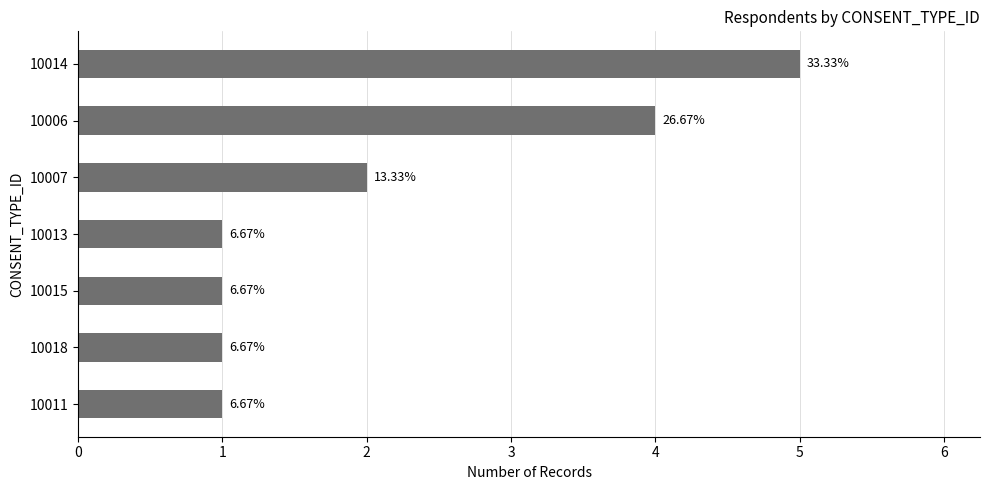

How many bars are there in total?

7